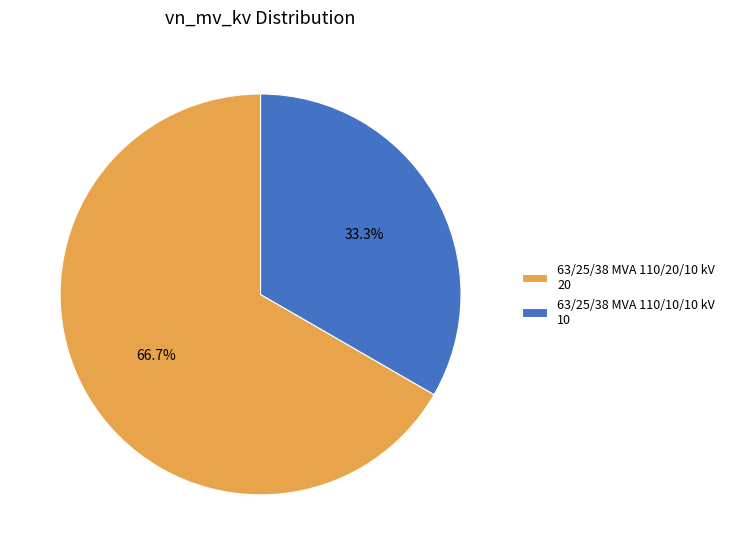

True or false: 63/25/38 MVA 110/10/10 kV accounts for 33% of the total.

True